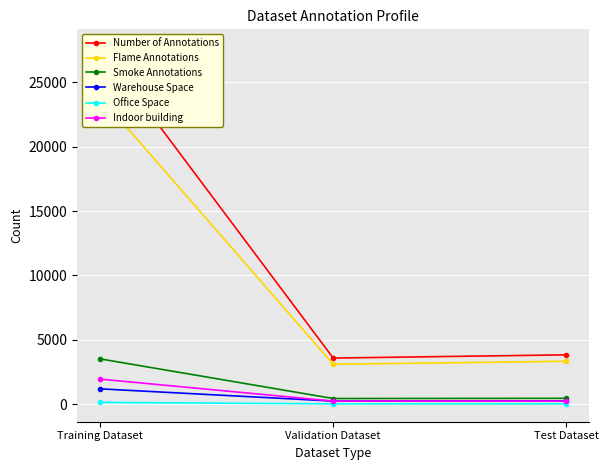

What is the maximum value shown in the chart?

27745